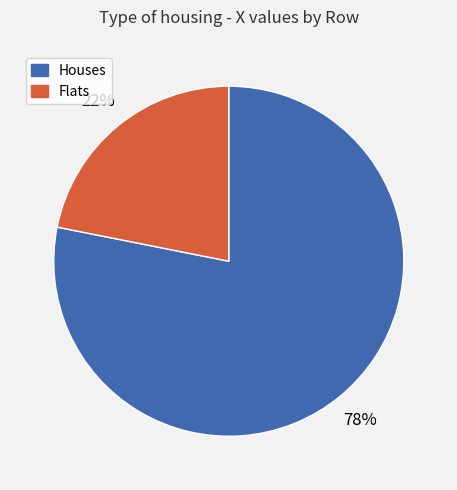

To the nearest percent, what is the difference between the largest and smallest slice percentages?

56%